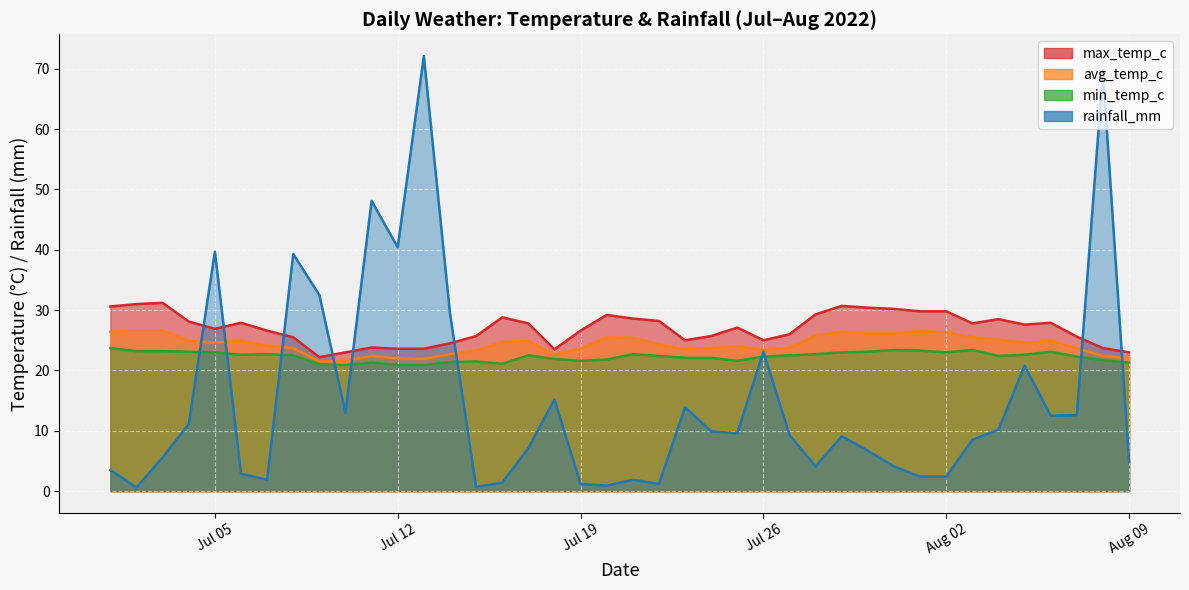

At how many categories does at least one series exceed 35?

6